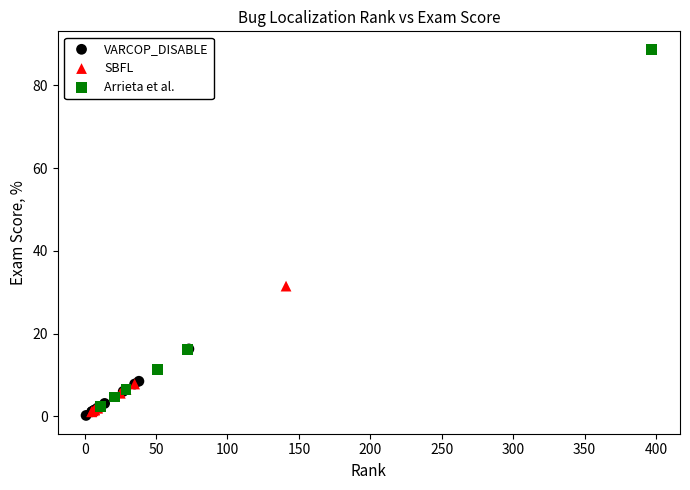

Which series contains the highest Y value?

Arrieta et al.